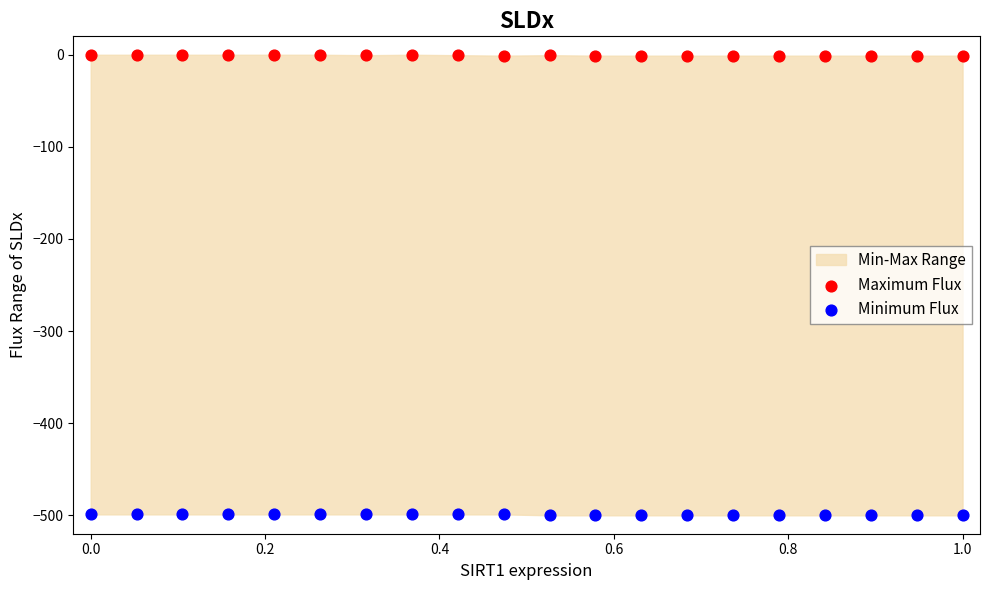

Across all data points, what is the range of Y values (max minus min)?

500.0